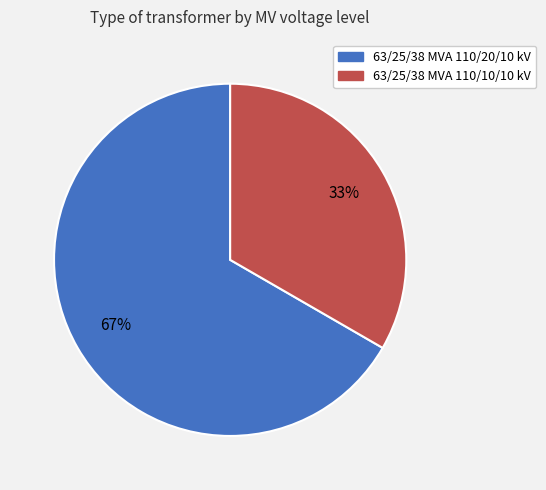

Combined, do 63/25/38 MVA 110/20/10 kV and 63/25/38 MVA 110/10/10 kV account for over 50%?

Yes